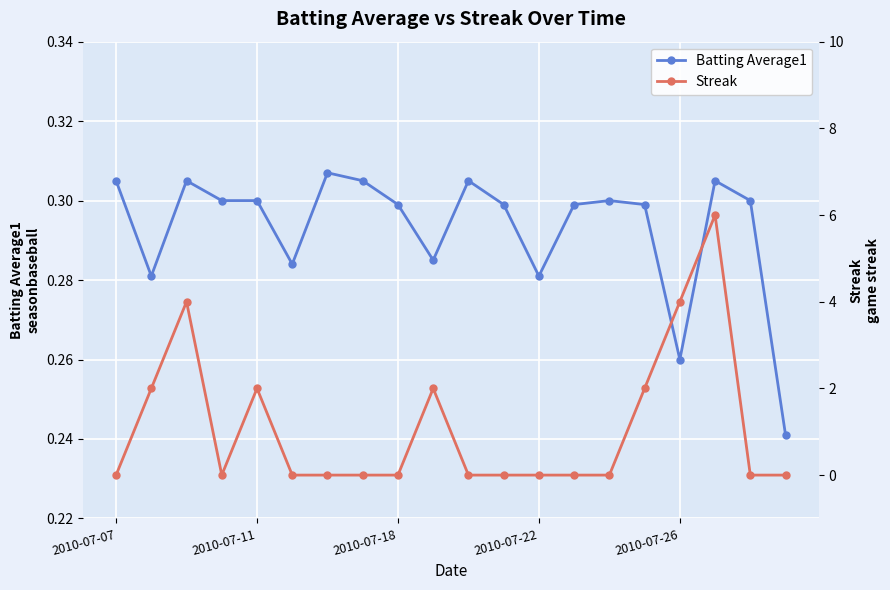

Which series has the largest total across all categories?

Streak